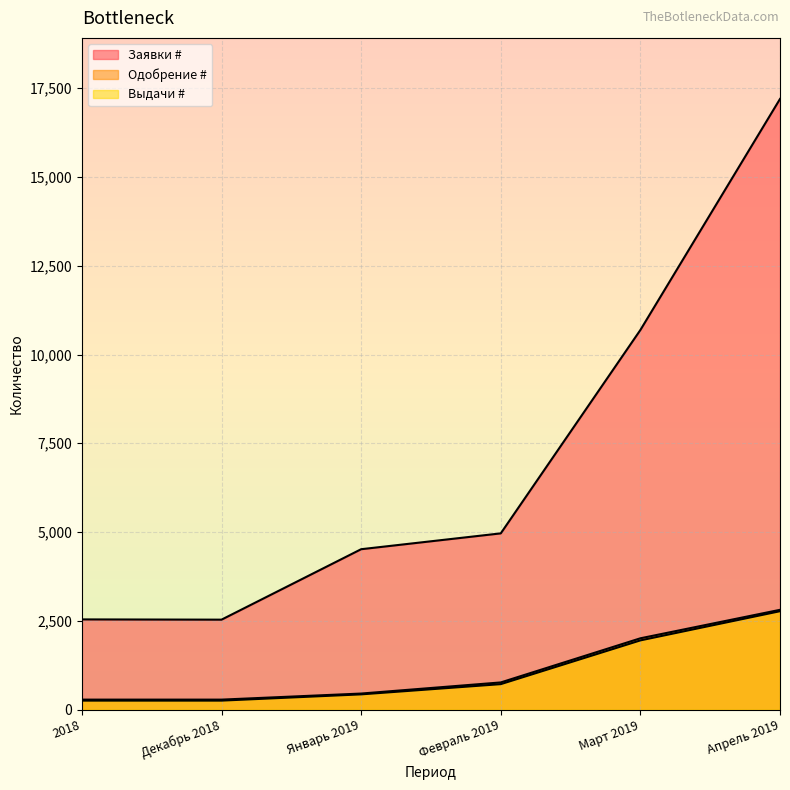

Read the Выдачи # value at Март 2019, to the nearest 100.

1900